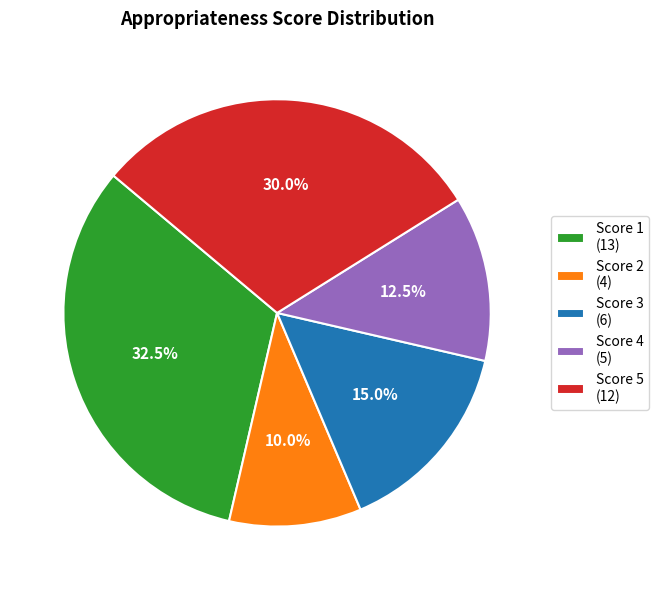

Is the sum of Score 4 (5) and Score 2 (4) greater than half?

No